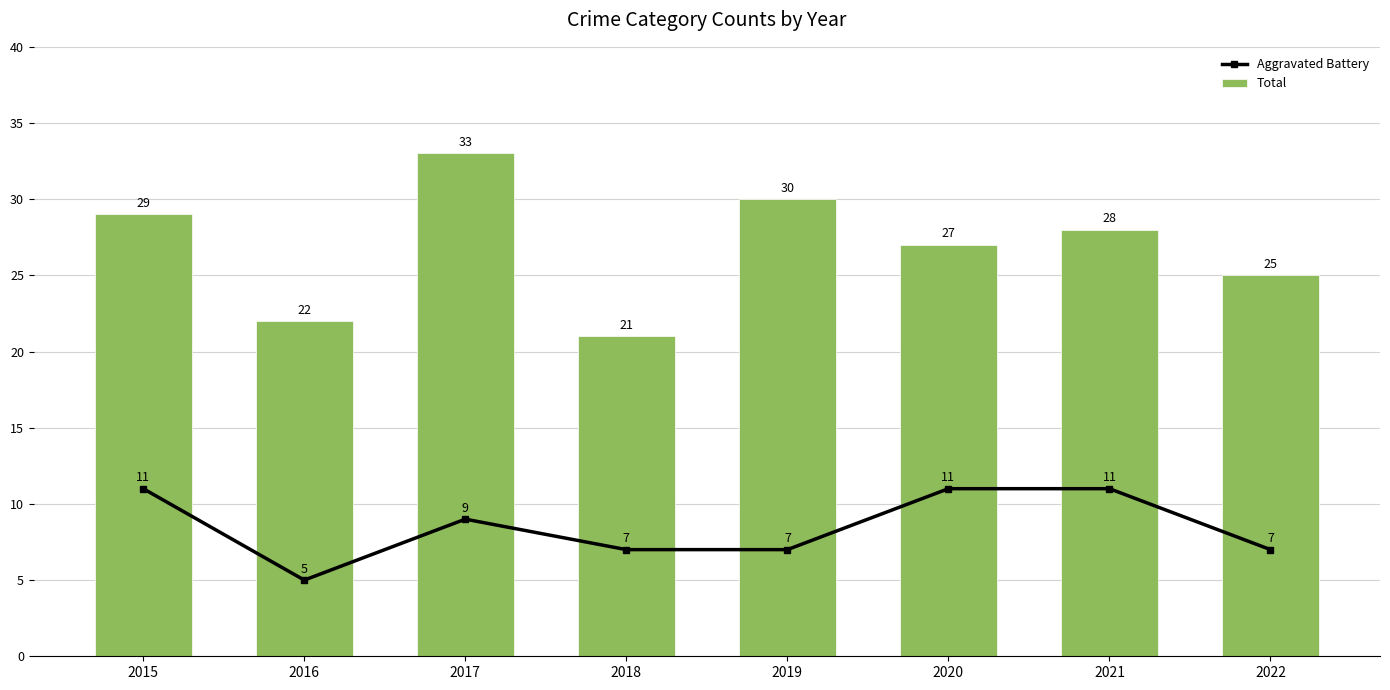

What is the minimum value shown in the chart?

5